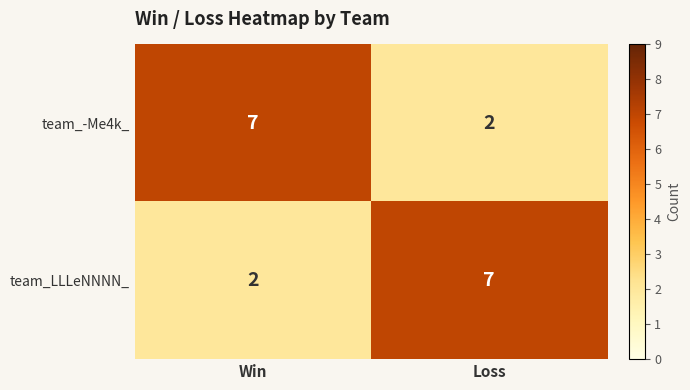

Is the value of team_-Me4k_ at Win greater than the value of team_LLLeNNNN_ at Win?

Yes